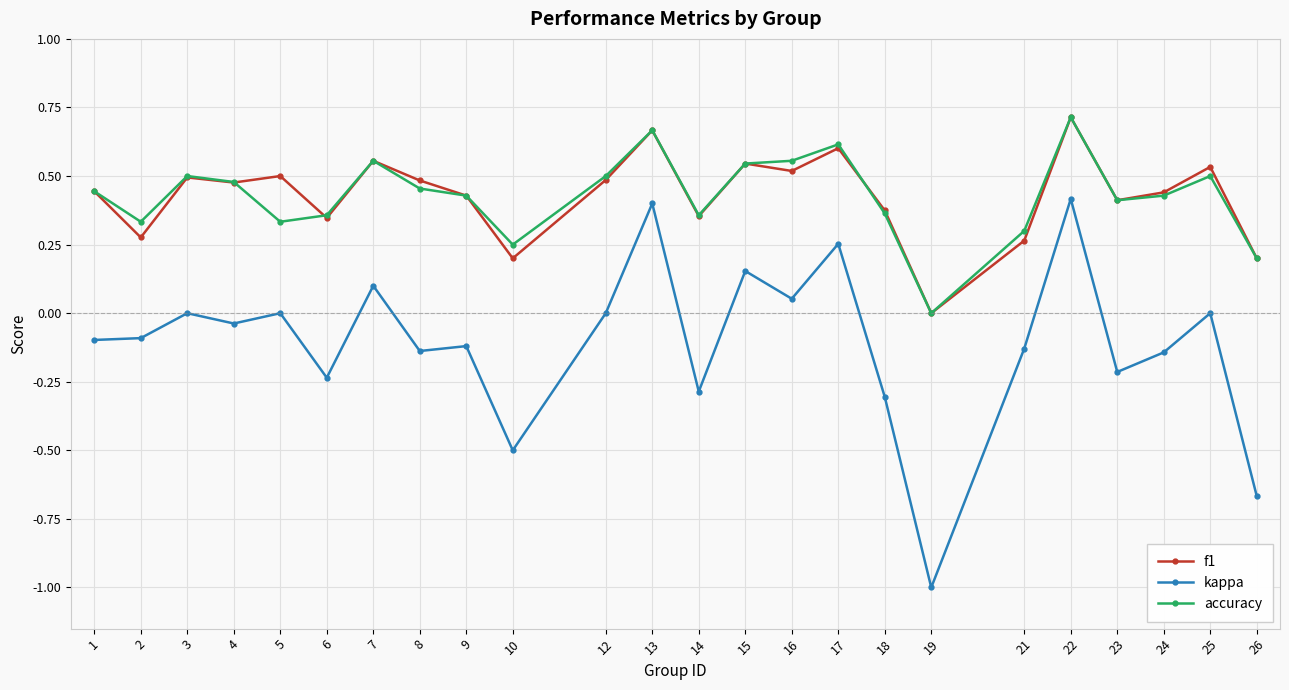

True or false: f1 and kappa cross at least once.

False